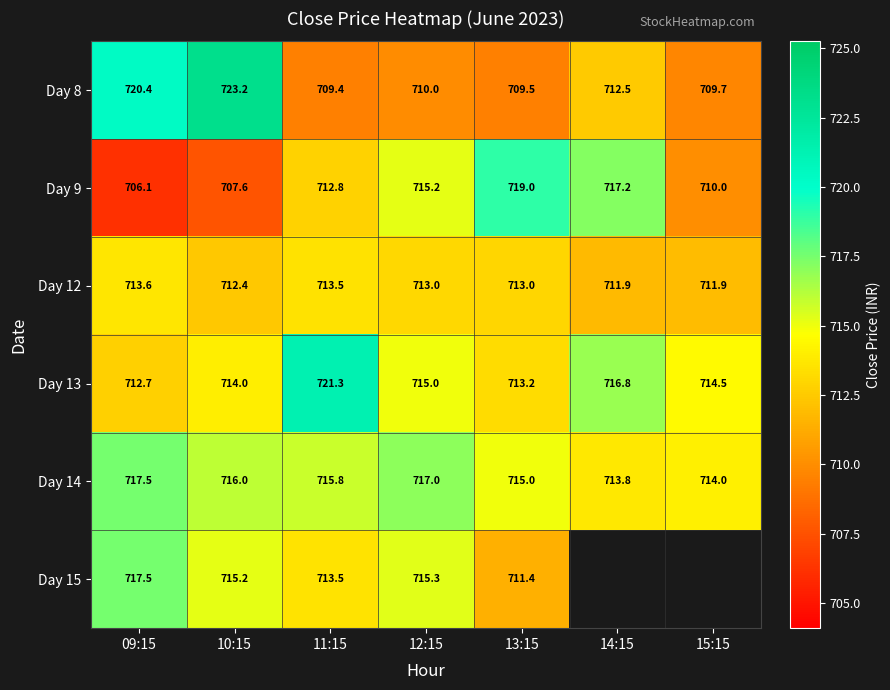

Where is Day 12 nearest to the value 712?

15:15